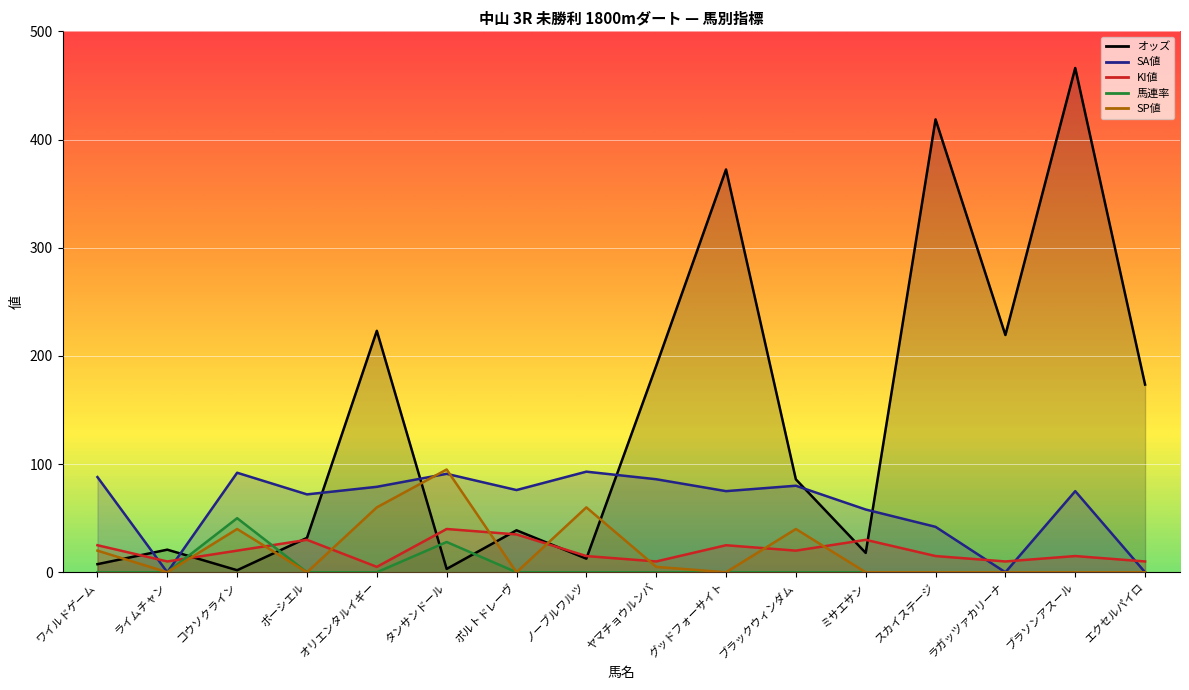

Which series changed the most between スカイステージ and ブラソンアスール?

オッズ